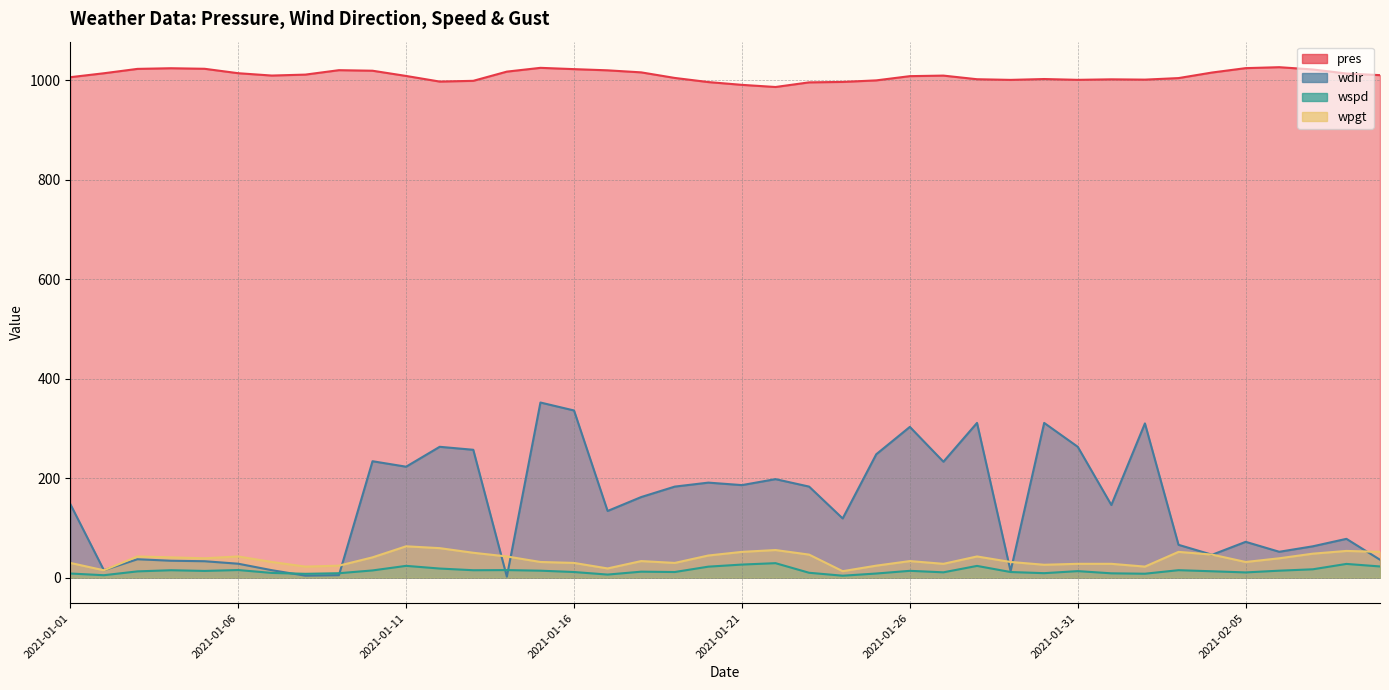

At how many categories does at least one series exceed 177?

40